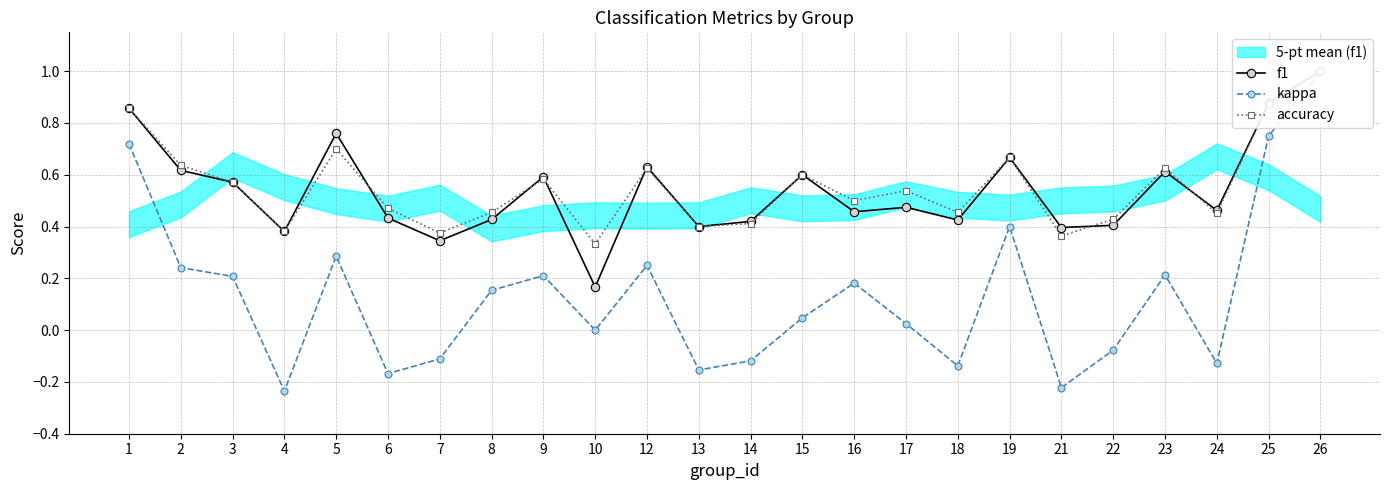

What is the total value across all series at 17?

1.0